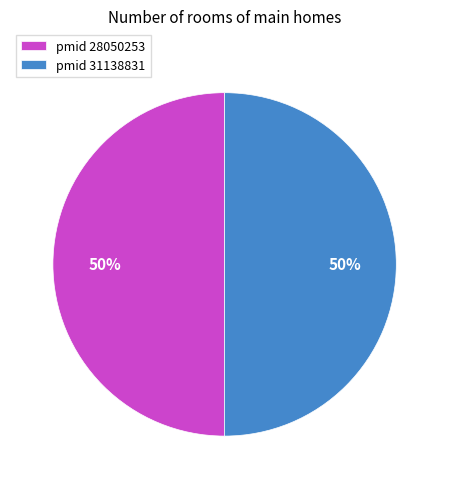

How many segments does this pie chart have?

2